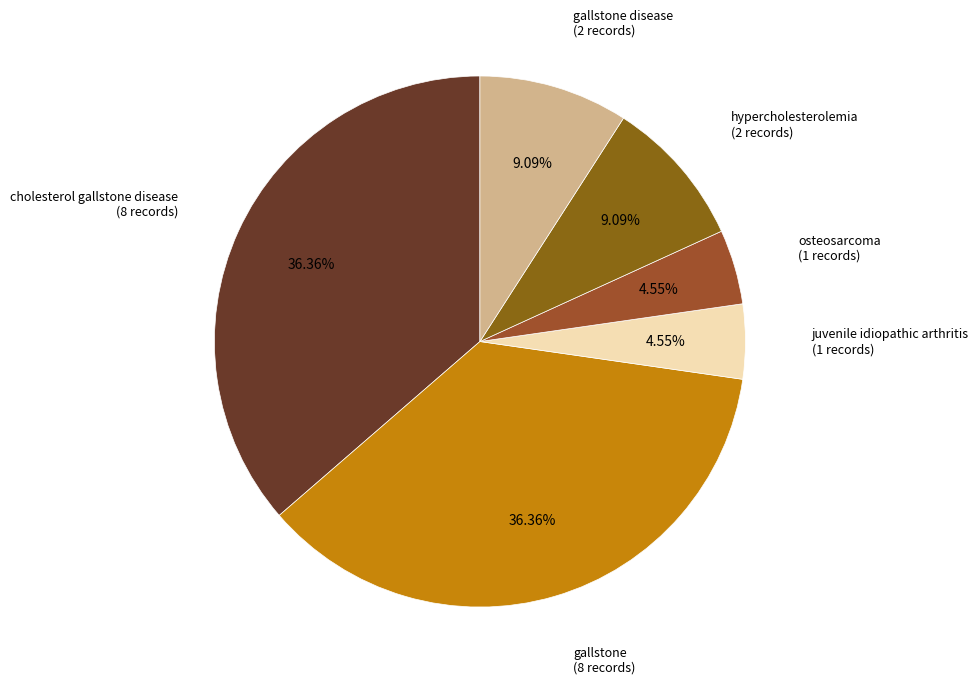

What percentage is the osteosarcoma slice, to the nearest percent?

5%